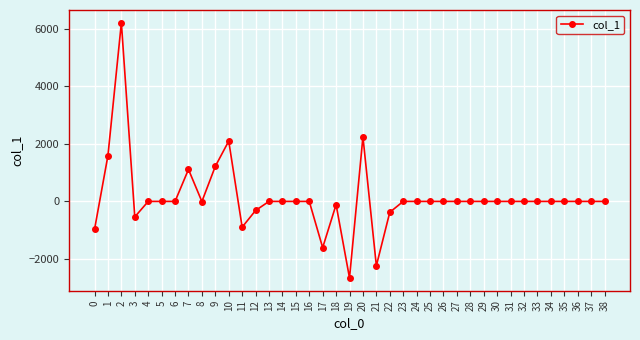

The value at 24 is -6080.4. True or false?

False